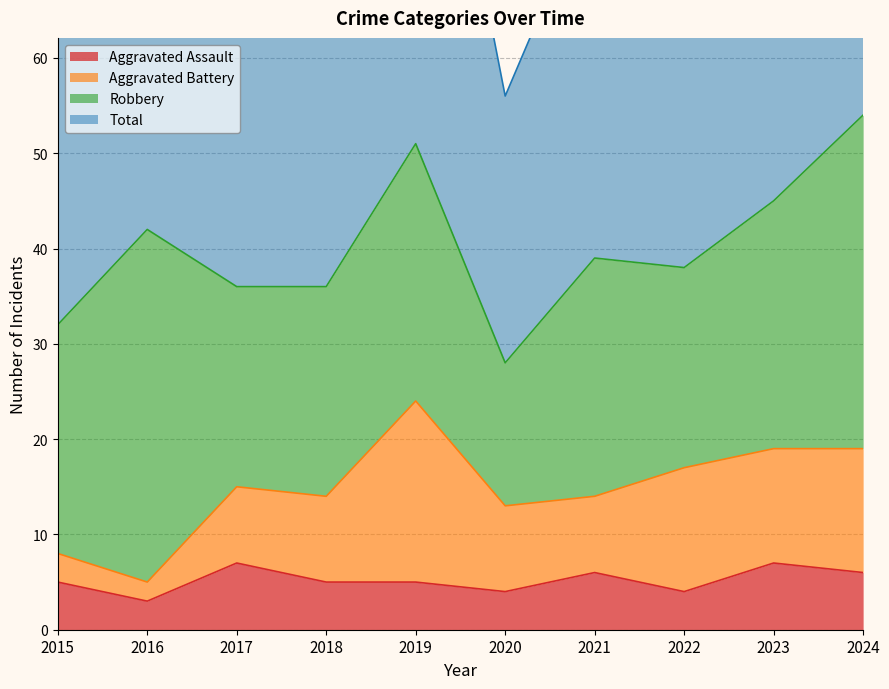

True or false: Aggravated Assault has a value of 5 at 2015.

True